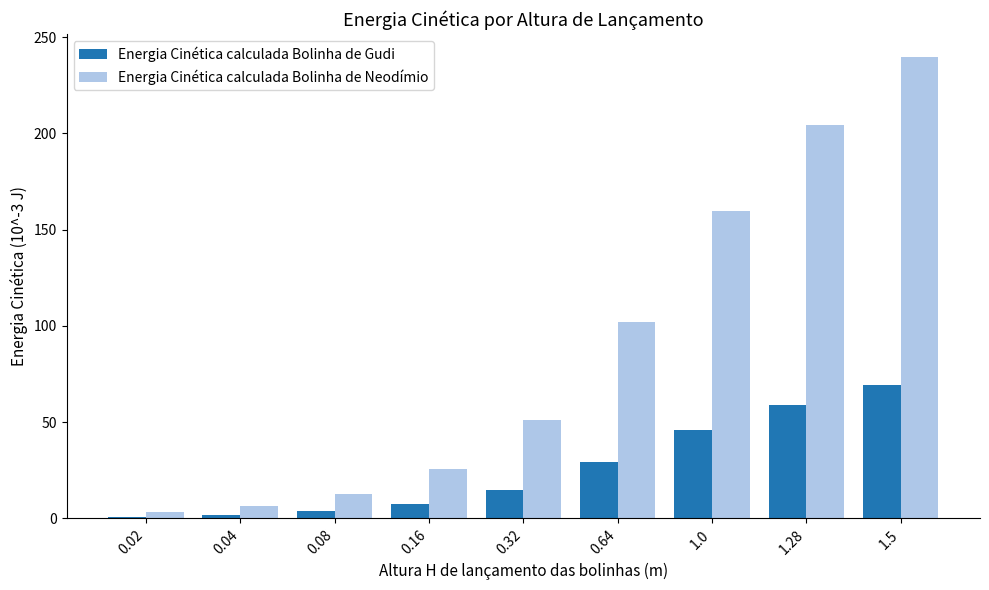

True or false: Energia Cinética calculada Bolinha de Neodímio has a value of 106.9 at 1.0.

False